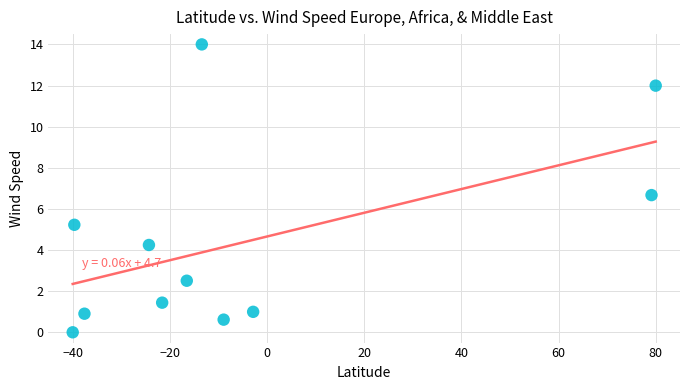

What Y value in the scatter plot is closest to 7?

6.7